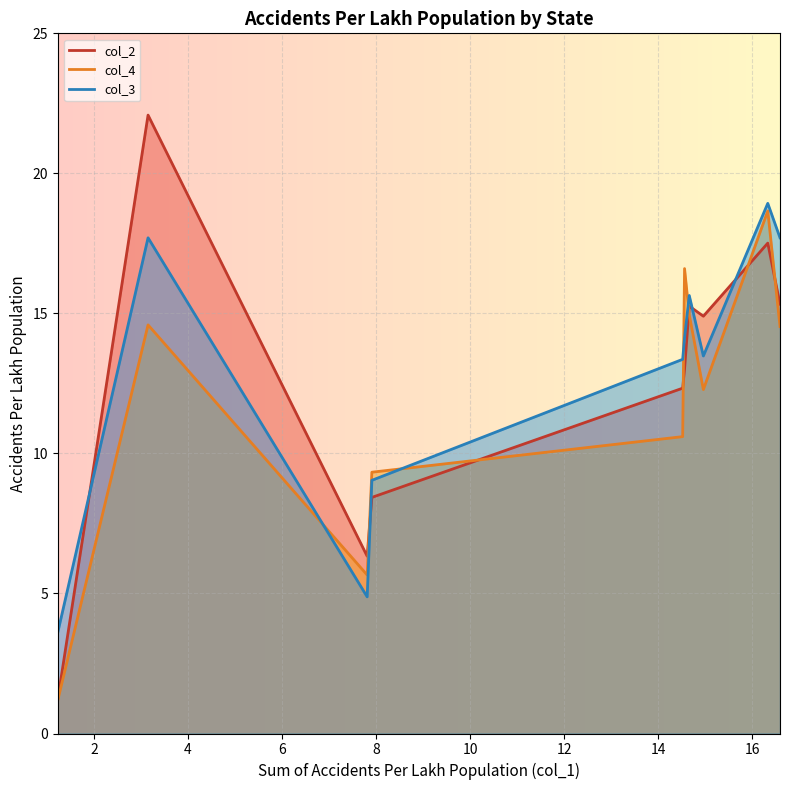

Which series has the largest range (max minus min)?

col_2